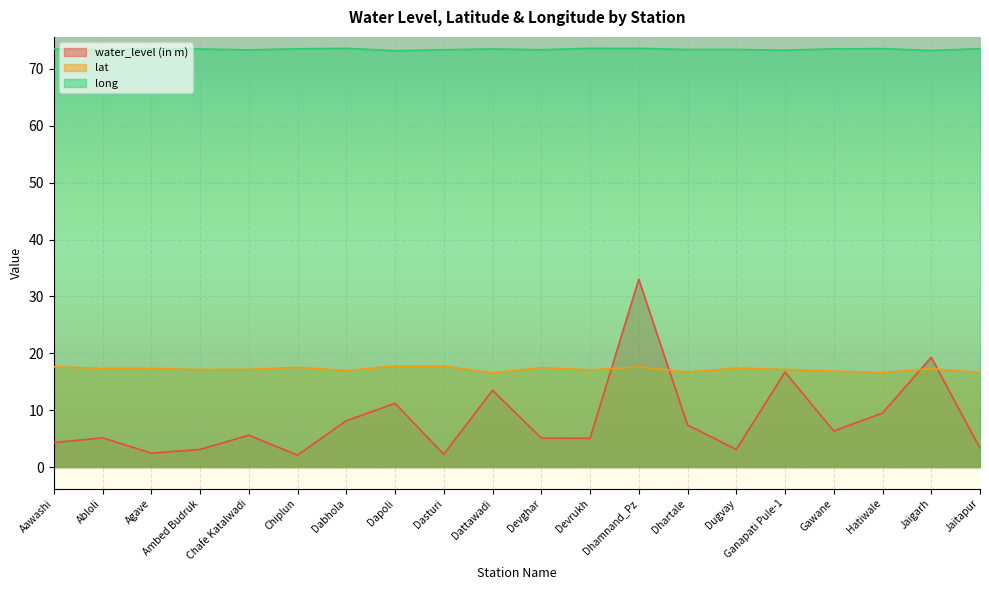

How many data points in water_level (in m) are less than 5?

7